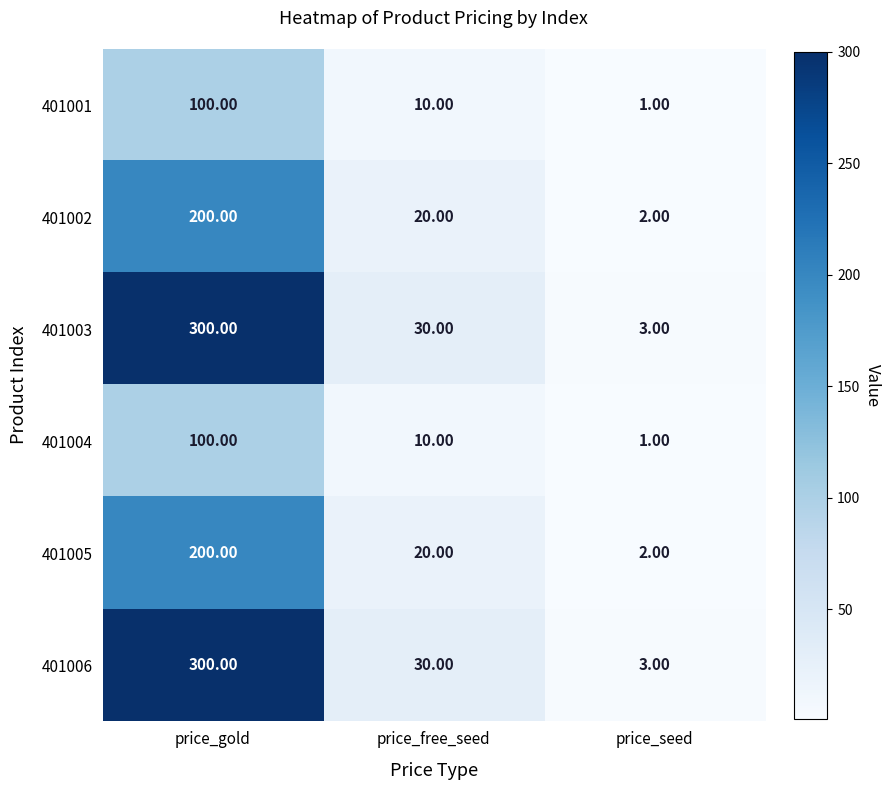

What is the spread (max minus min) of values at price_seed?

2